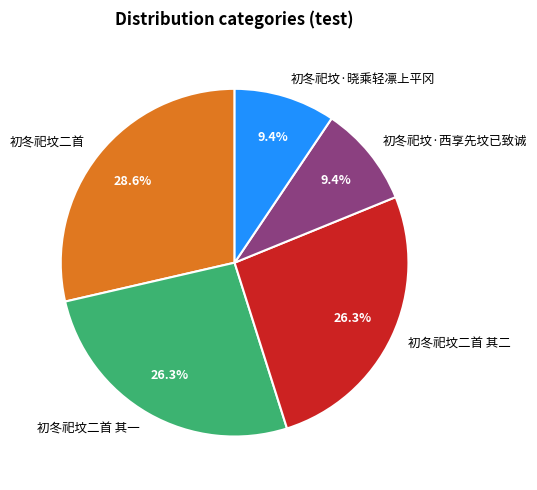

How many slices are in this pie chart?

5